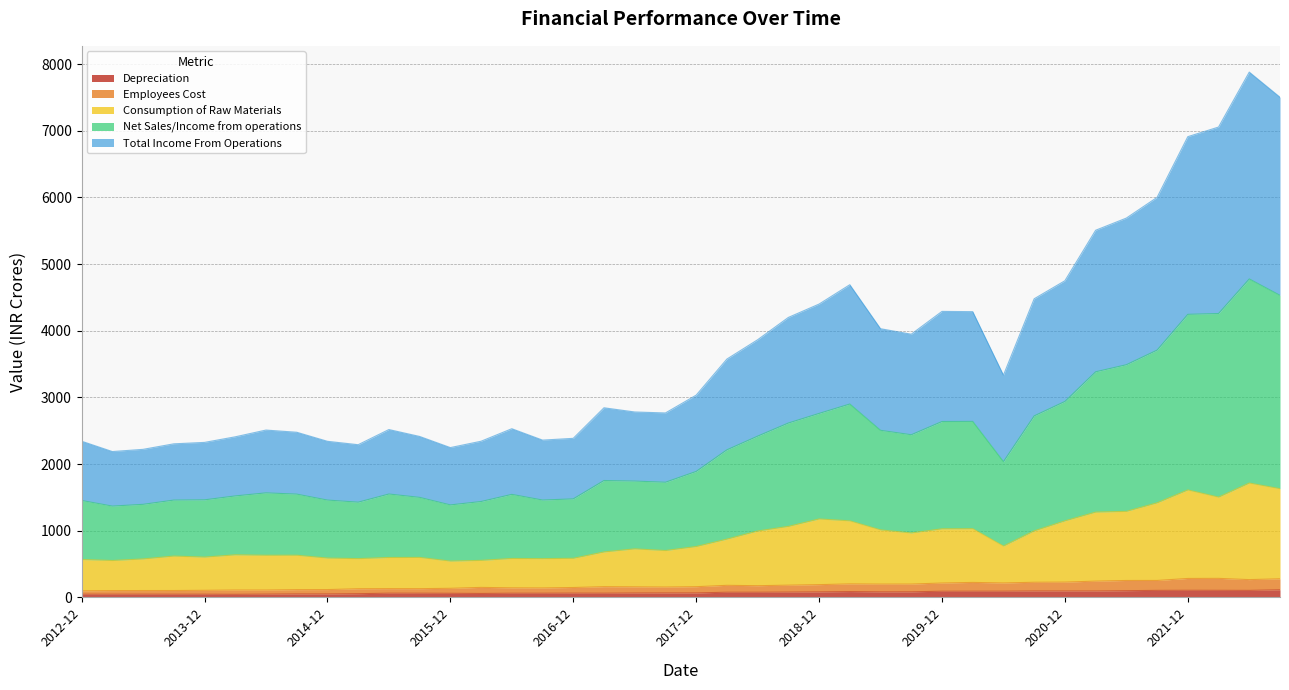

What is the difference between the second highest and minimum values in the Consumption of Raw Materials series?

1085.9